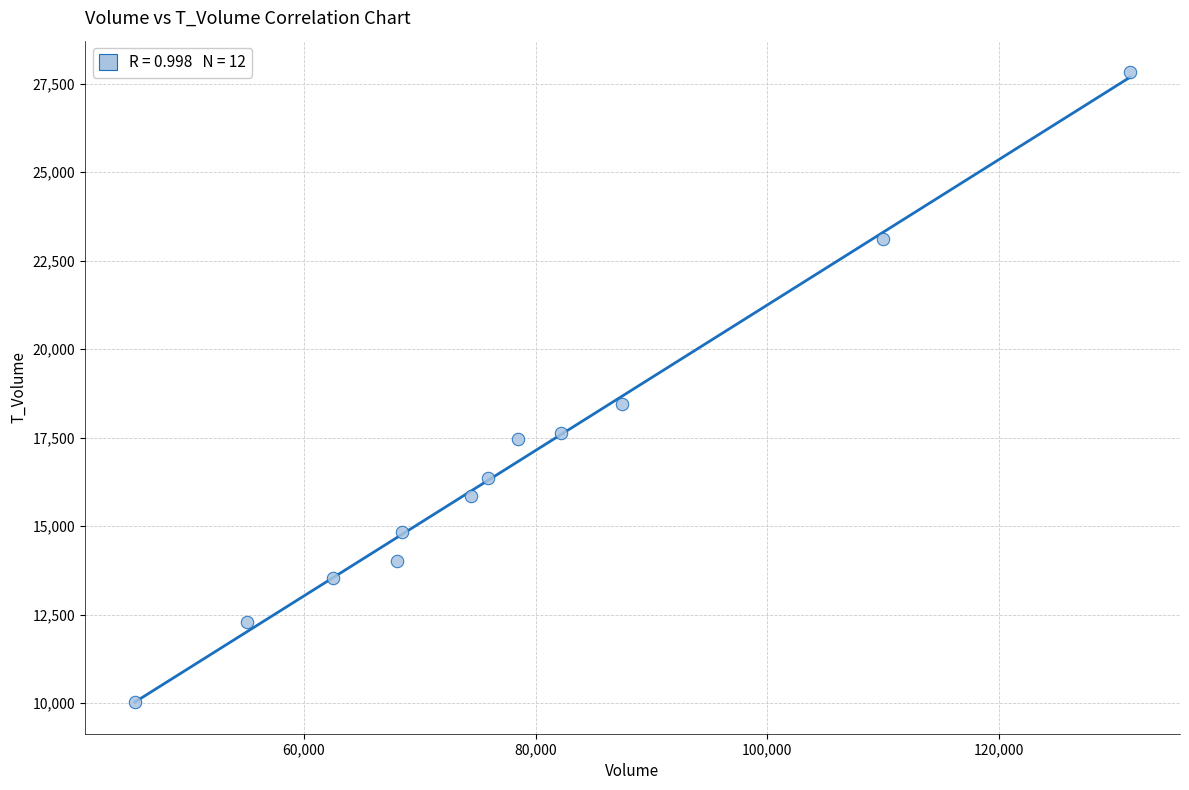

What is the average Y value?

16780